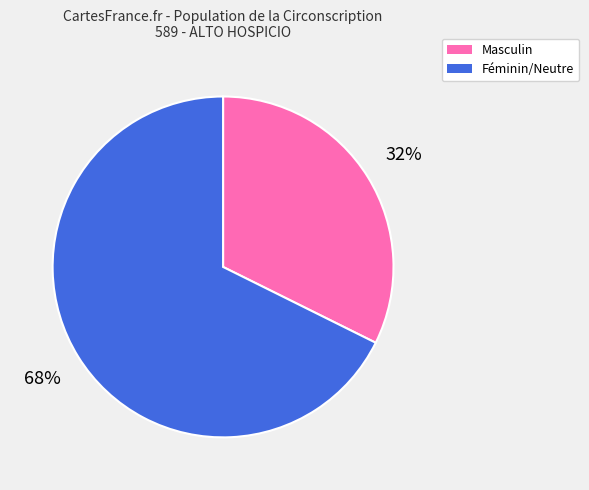

How many slices are in this pie chart?

2